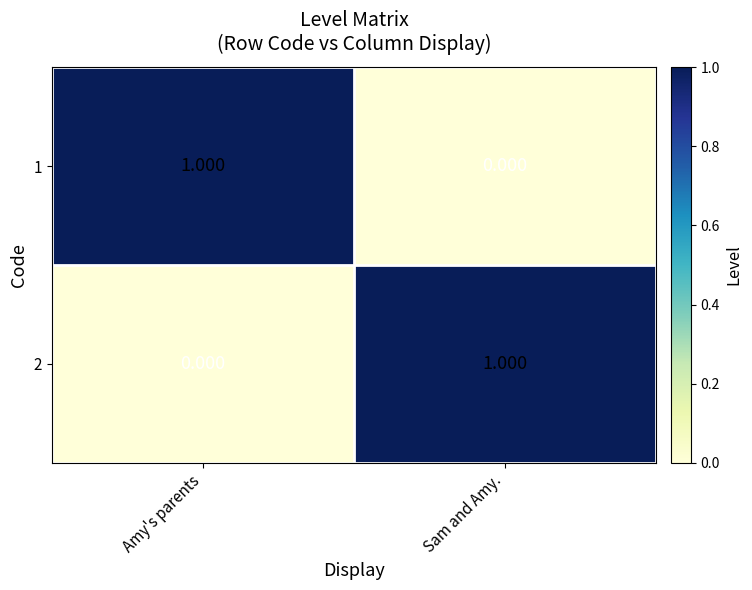

What is the maximum value shown in the chart?

1